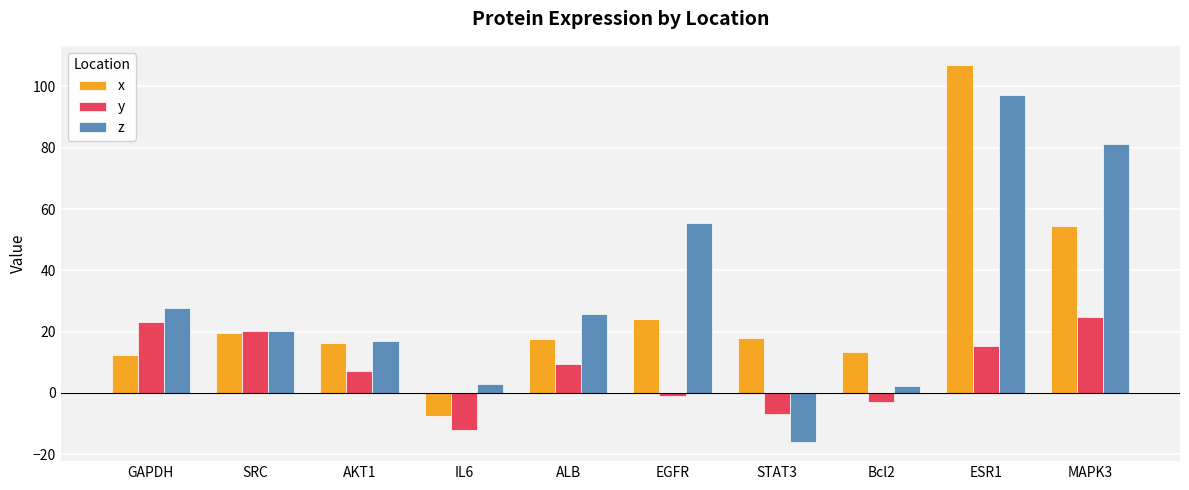

How many bars are there in each group?

3